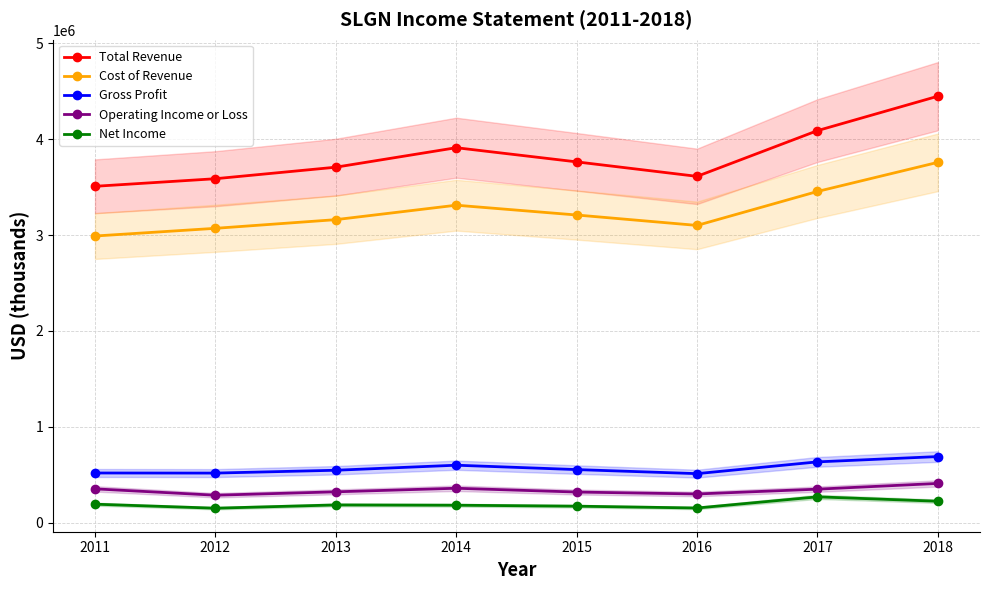

True or false: Total Revenue and Cost of Revenue intersect in this chart.

False